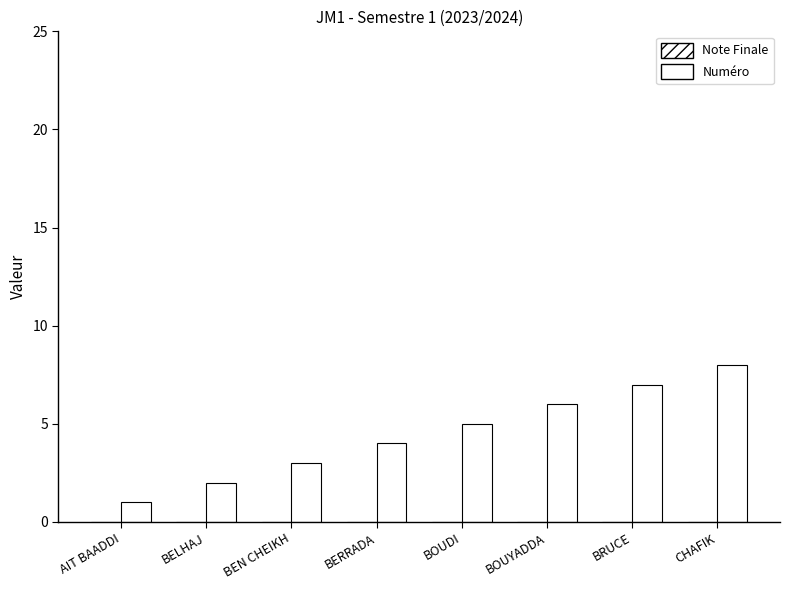

Does the chart contain any negative values?

No